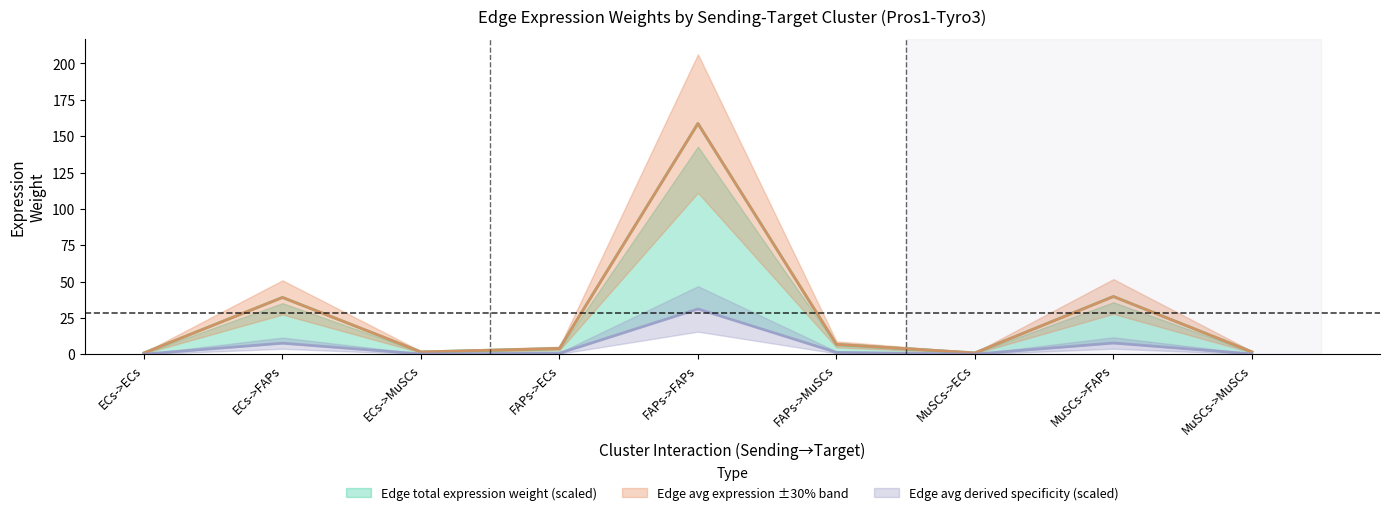

Reading left to right, list all the values displayed in this chart.

Edge average expression weight: ECs->ECs=1.0	ECs->FAPs=39.2	ECs->MuSCs=1.7	FAPs->ECs=4.1	FAPs->FAPs=158.7	FAPs->MuSCs=6.9	MuSCs->ECs=1.0	MuSCs->FAPs=39.8	MuSCs->MuSCs=1.7
Edge avg expression weight (line): ECs->ECs=1.0	ECs->FAPs=39.2	ECs->MuSCs=1.7	FAPs->ECs=4.1	FAPs->FAPs=158.7	FAPs->MuSCs=6.9	MuSCs->ECs=1.0	MuSCs->FAPs=39.8	MuSCs->MuSCs=1.7
Edge derived specificity (line): ECs->ECs=0.2	ECs->FAPs=7.7	ECs->MuSCs=0.3	FAPs->ECs=0.8	FAPs->FAPs=31.2	FAPs->MuSCs=1.4	MuSCs->ECs=0.2	MuSCs->FAPs=7.8	MuSCs->MuSCs=0.3